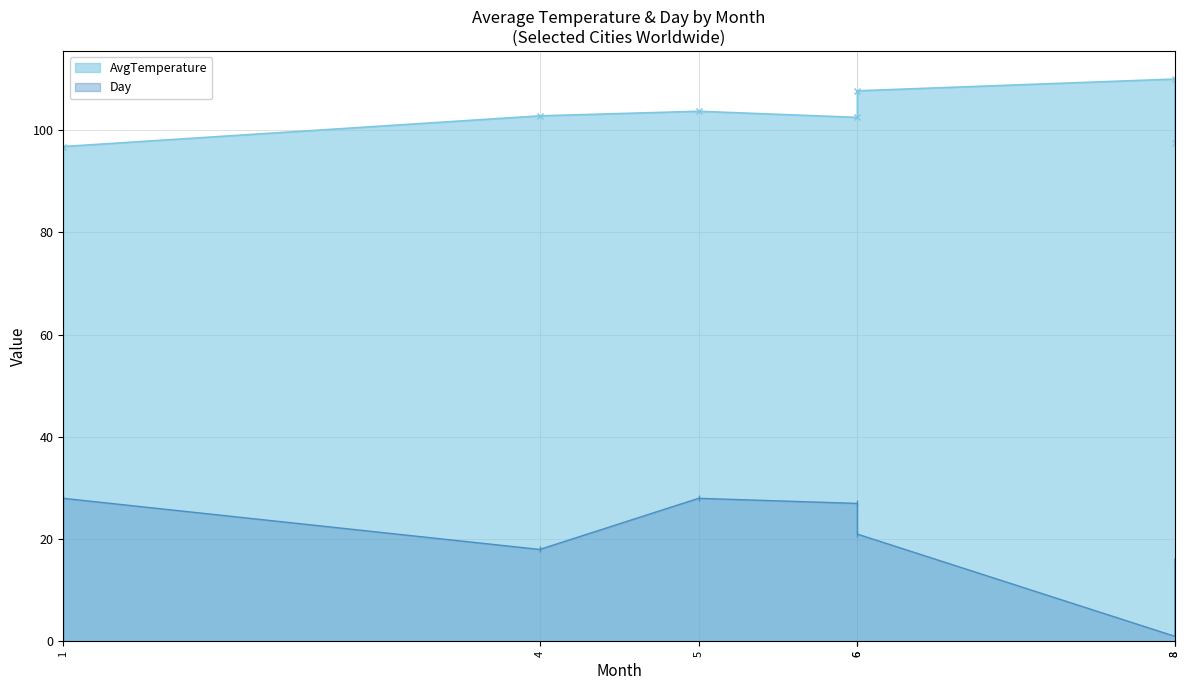

What is the average value of the AvgTemperature series?

103.0